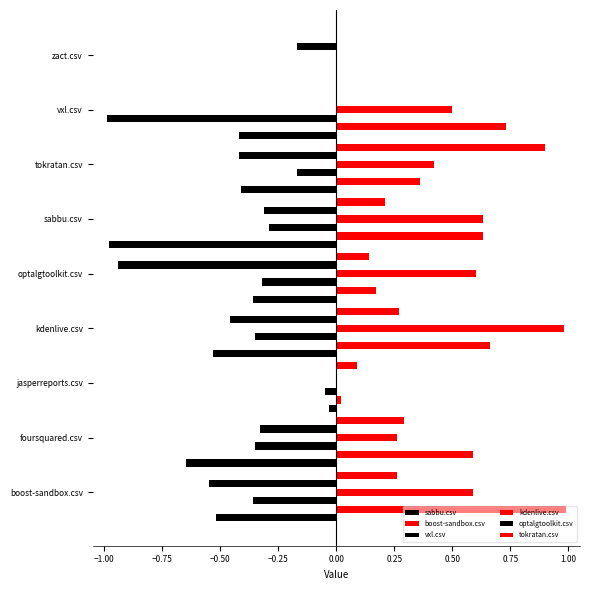

Count the number of categories in the chart.

9